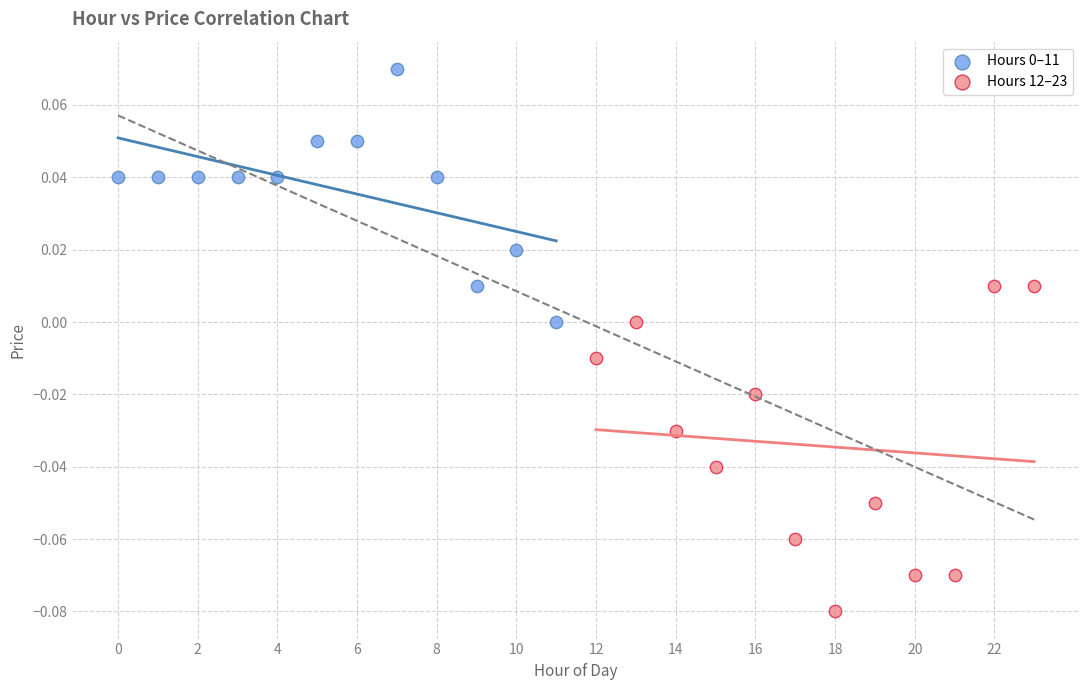

Which series contains the lowest Y value?

Hours 12–23